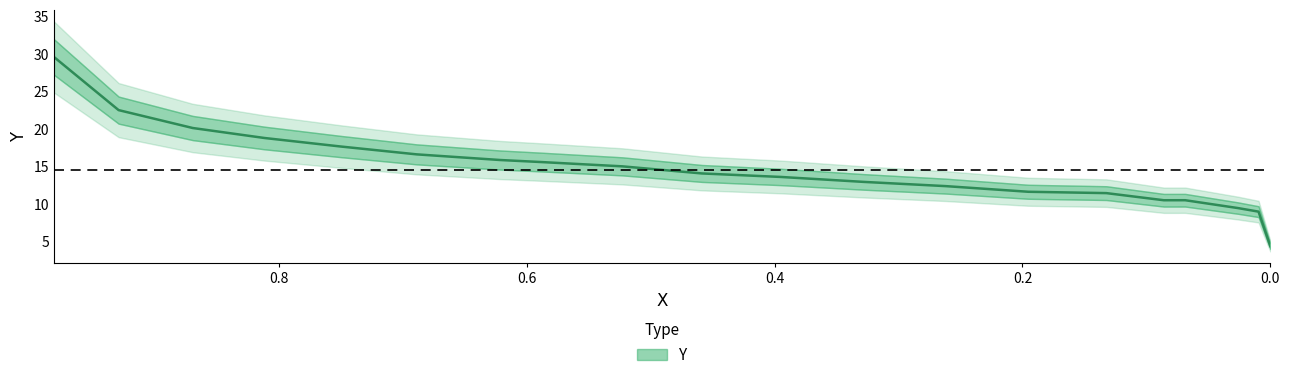

Between 0.0859 and 0.5229, which is larger?

0.5229